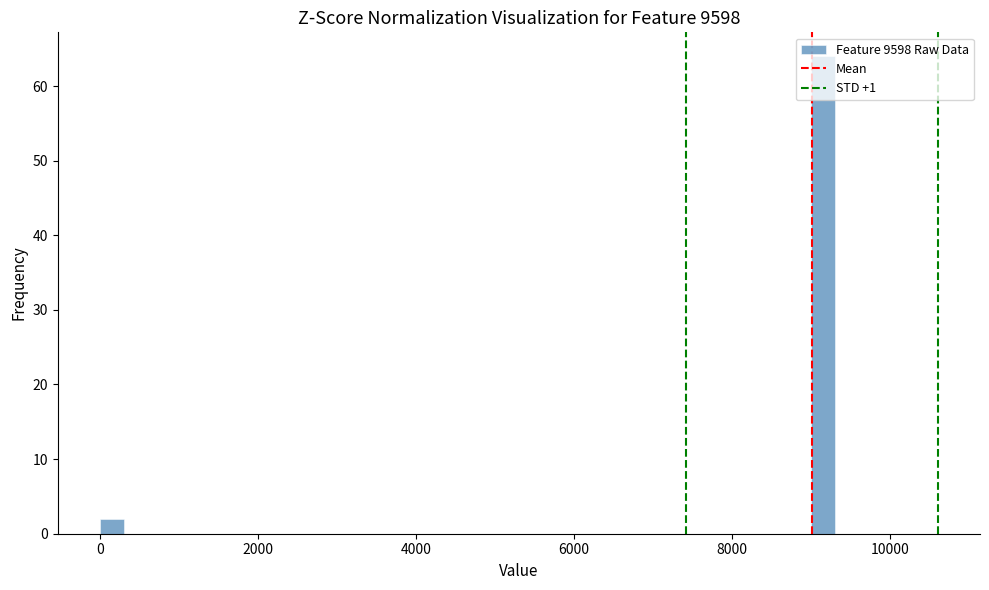

Around what value on the x-axis is the tallest bar? Give the approximate position of its centre, as read against the axis.

9200